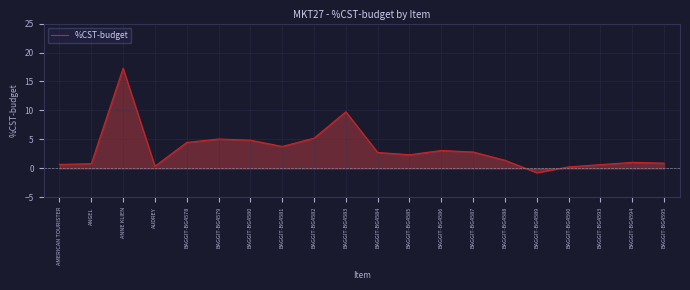

At which label is the value closest to 8?

BAGGIT-BG4583